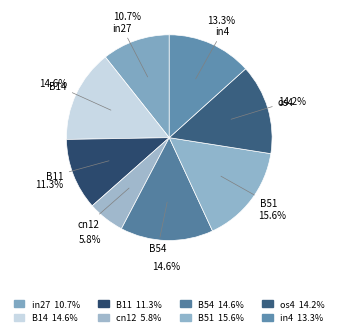

What percentage is the in4 slice, to the nearest percent?

13%